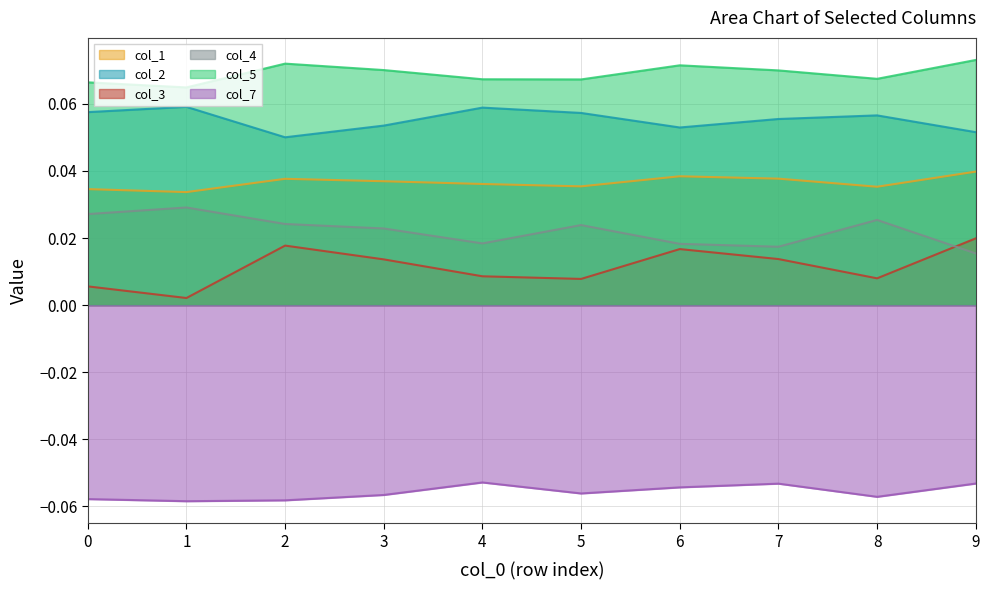

The value of col_3 at 4 is 0.0. True or false?

False